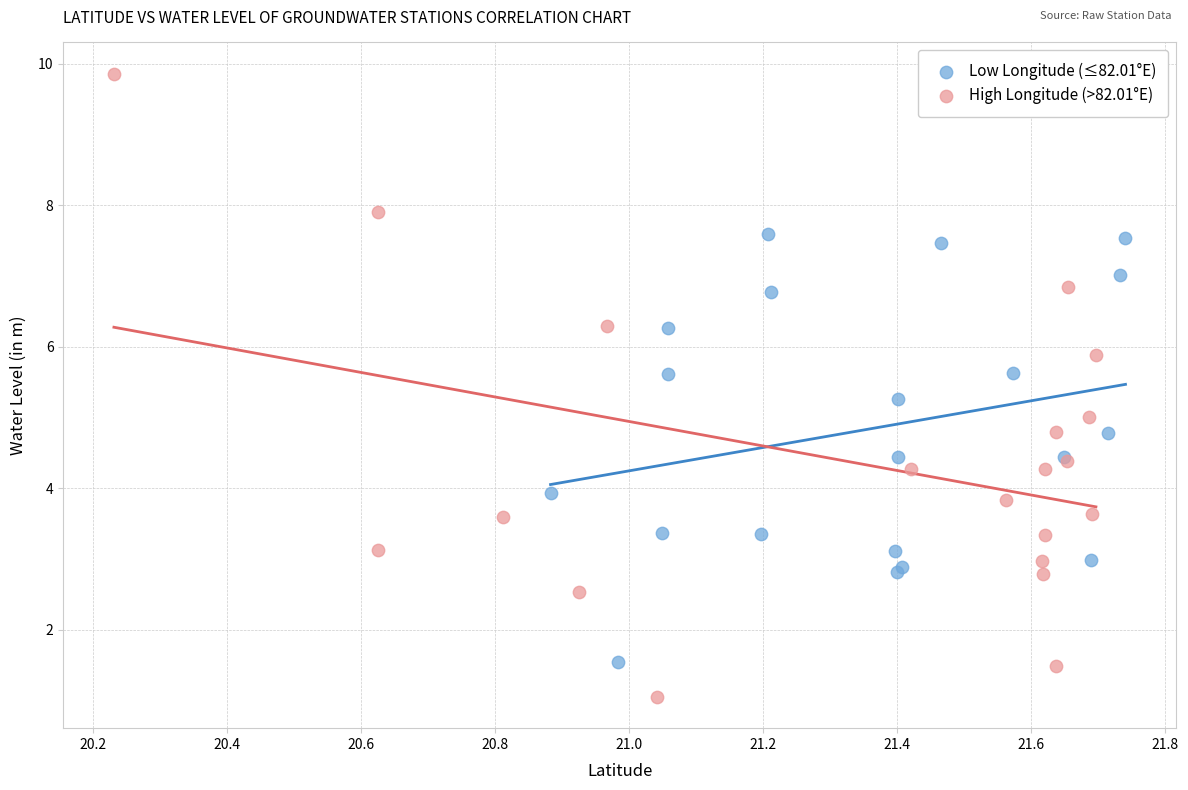

What are all the series names shown in the legend?

Low Longitude (≤82.01°E), High Longitude (>82.01°E)